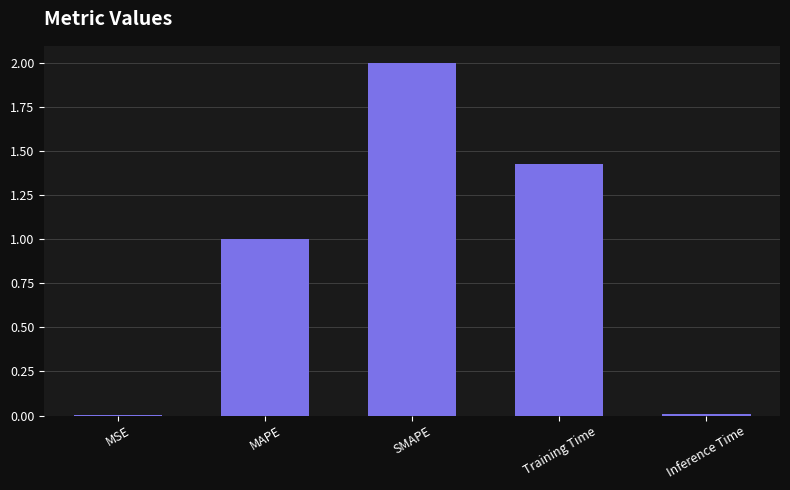

The chart shows a value of 0.5 at Training Time. True or false?

False